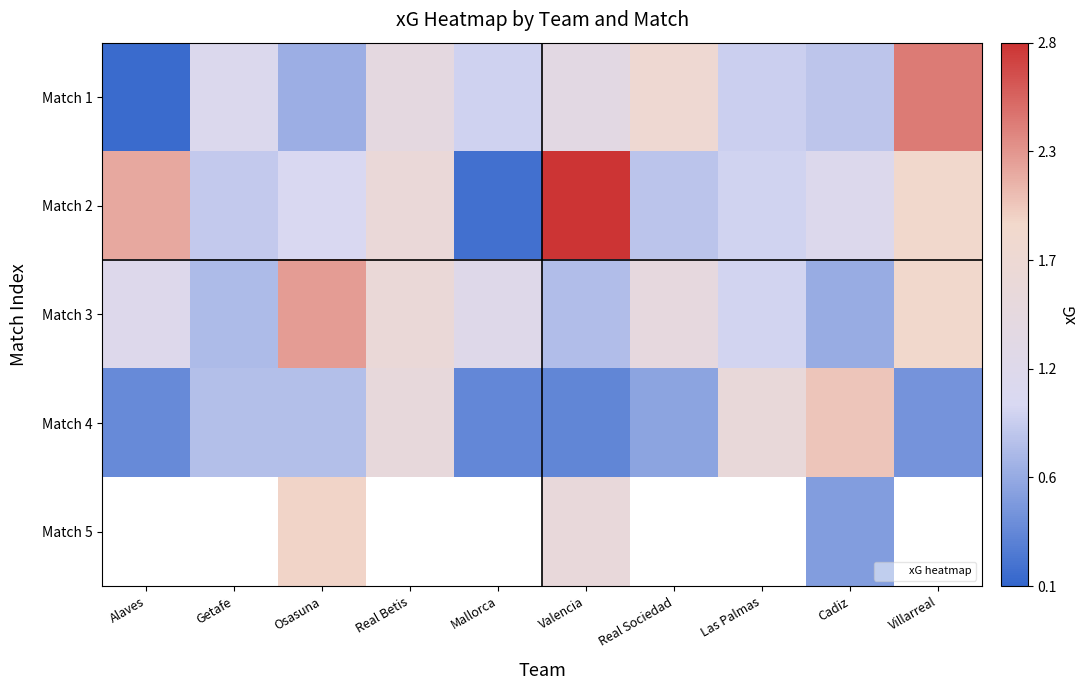

At which label does Match 2 reach its peak?

Valencia